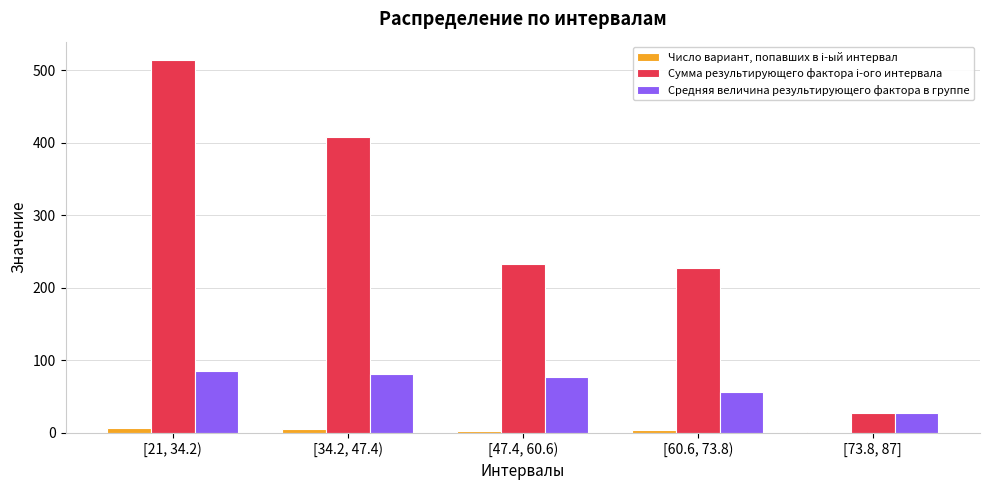

What is the maximum value shown in the chart?

514.0